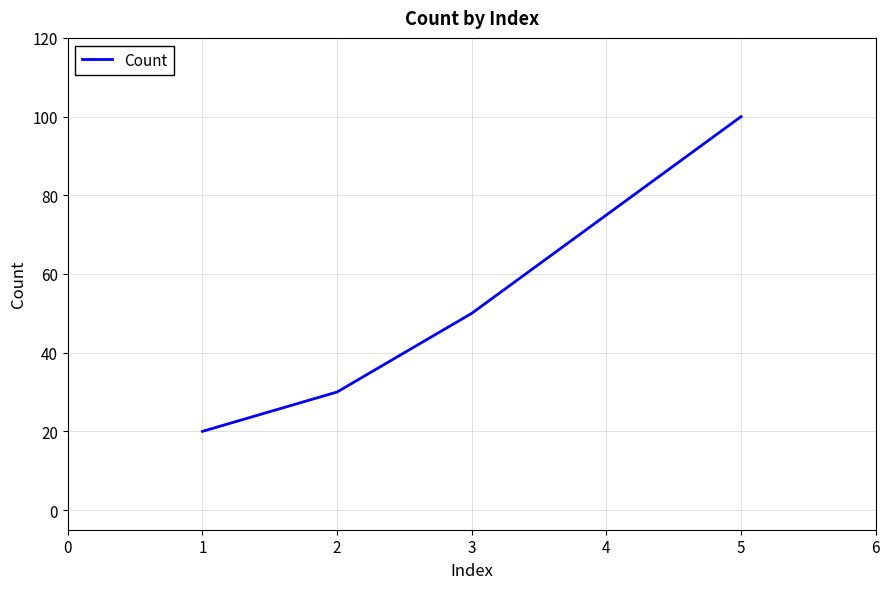

Rank the categories by value from highest to lowest.

5, 4, 3, 2, 1